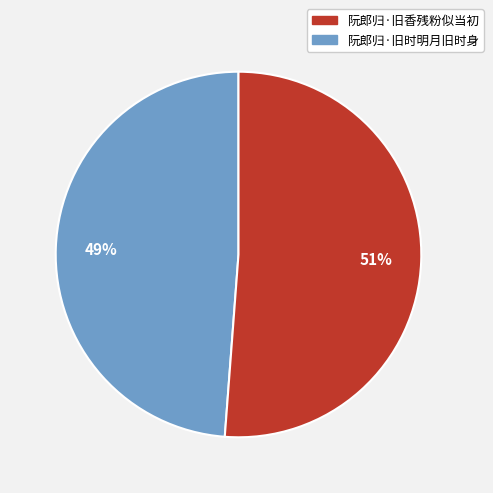

How many segments does this pie chart have?

2